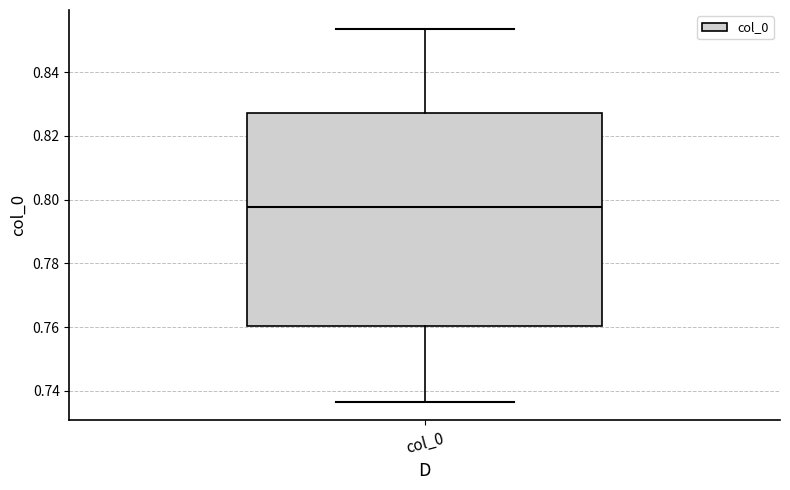

Where does the median line of the box for col_0 sit on the y-axis? The values are not printed on the chart, so give them approximately, as read against the axis.

0.798